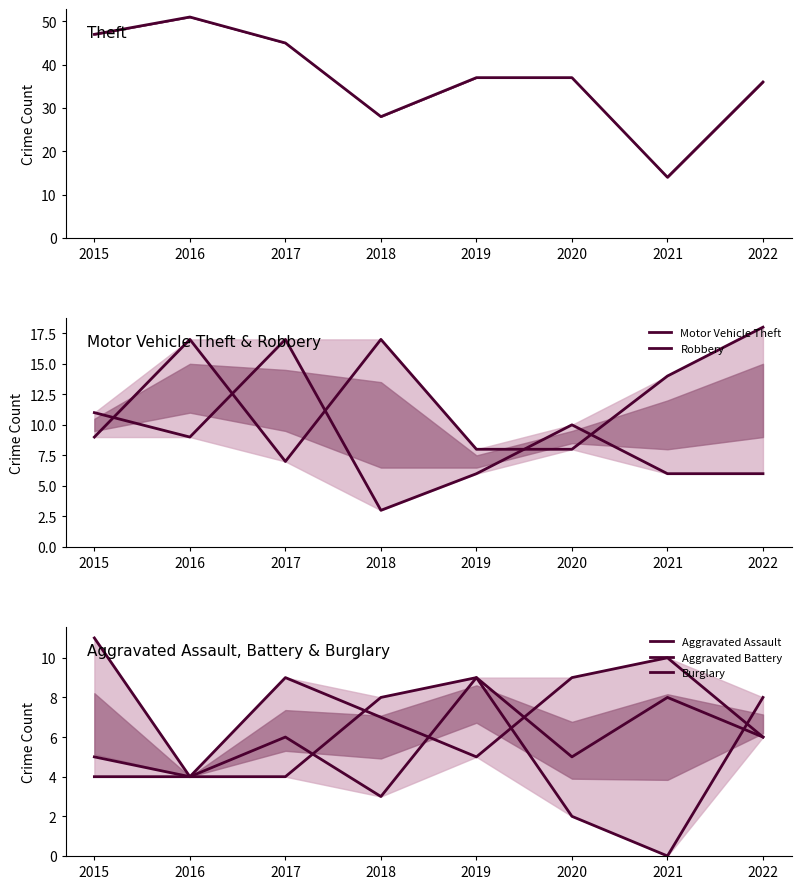

Read the Robbery value at 2020, to the nearest 5.

10